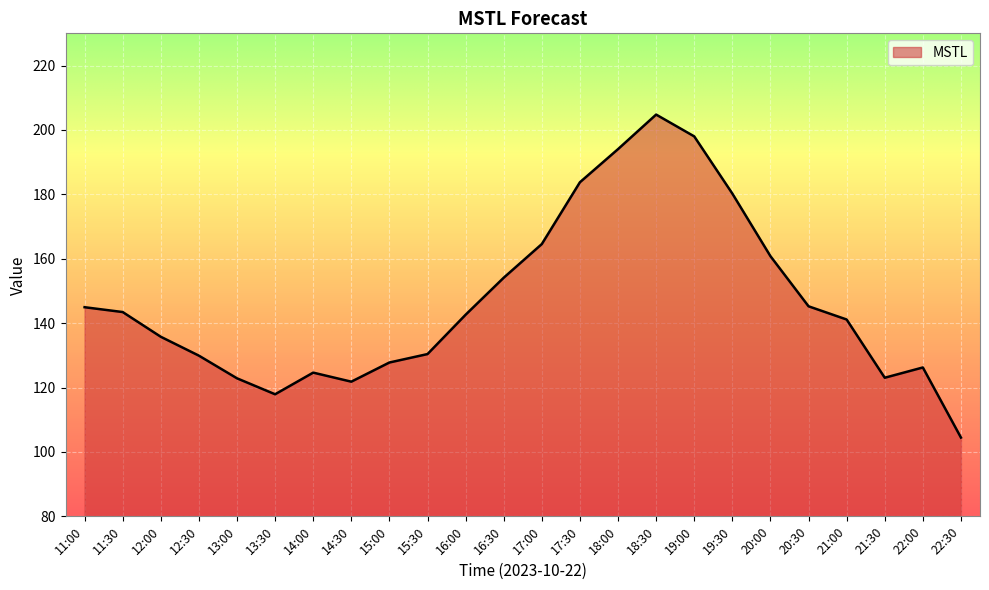

Does the chart display data point markers on the line(s)?

No